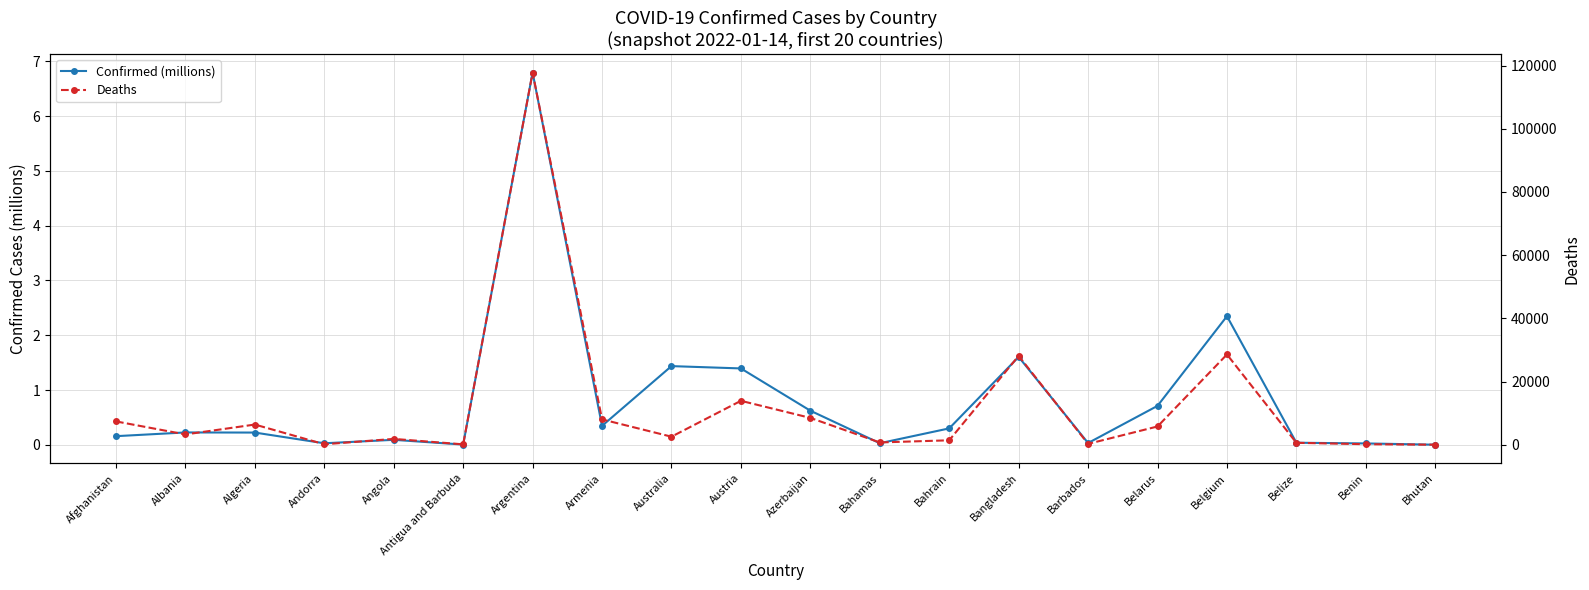

What is the spread (max minus min) of values at Albania?

3254.8